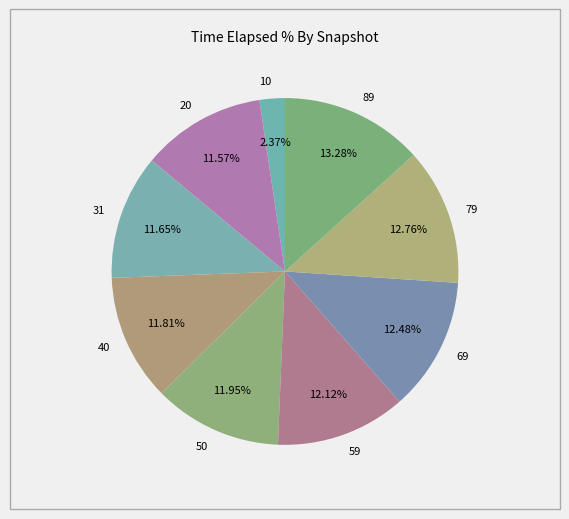

The 50 slice represents 5% of the pie. True or false?

False